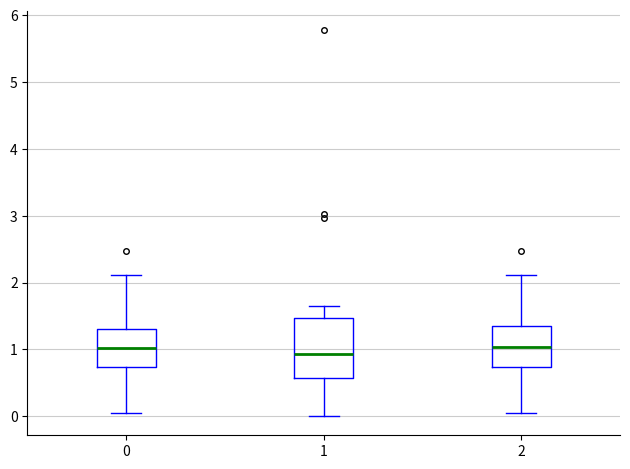

Where does the median line of the box at x = 0 sit on the y-axis? The values are not printed on the chart, so give them approximately, as read against the axis.

1.0